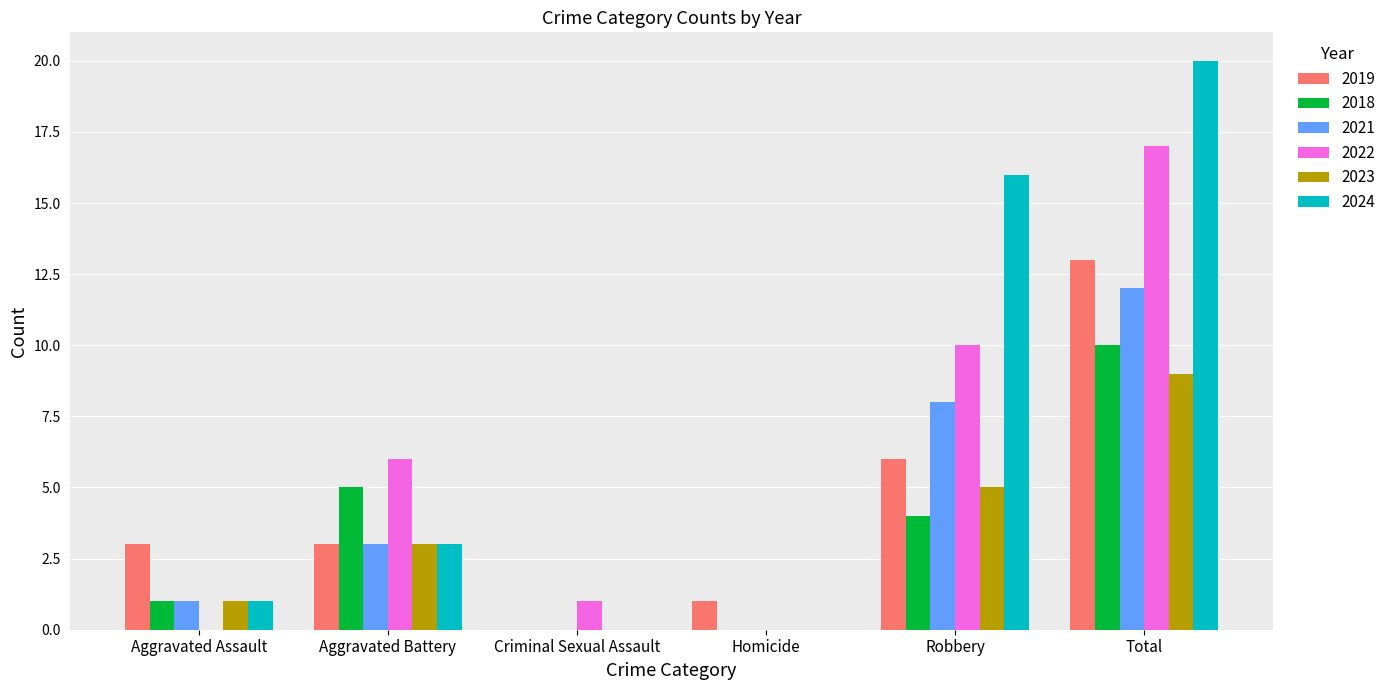

Which label corresponds to the largest value in the chart?

Total